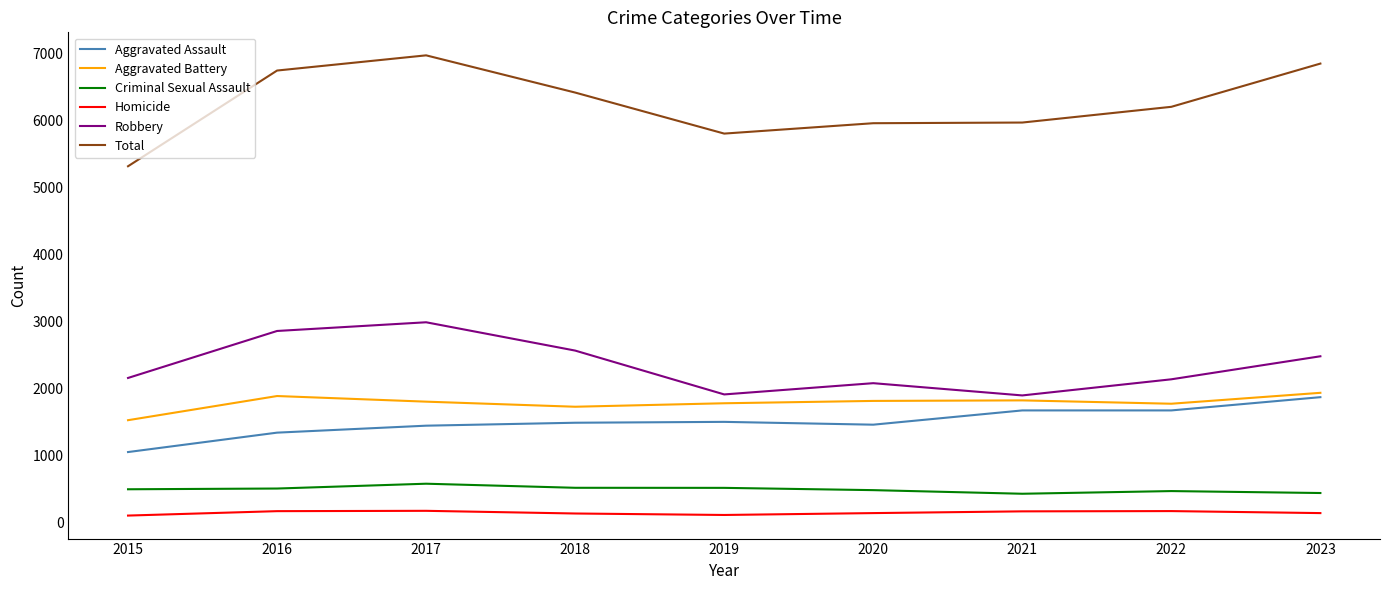

What is the difference between the highest and lowest values at 2021?

5809